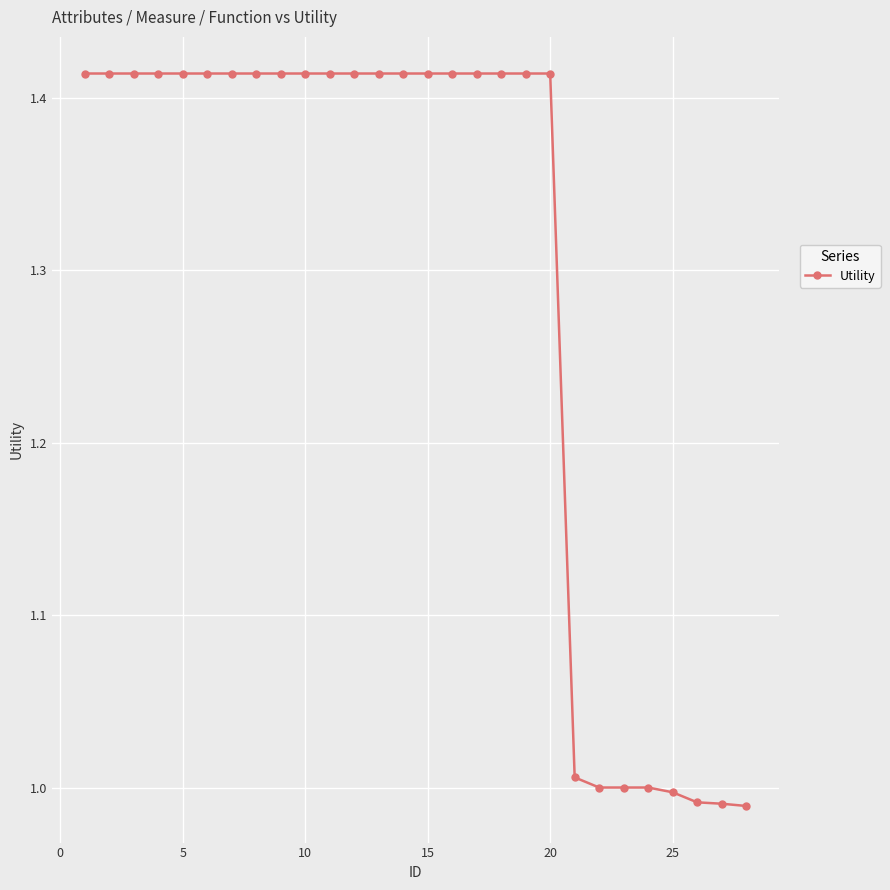

What is the difference between the second highest and minimum values?

0.4